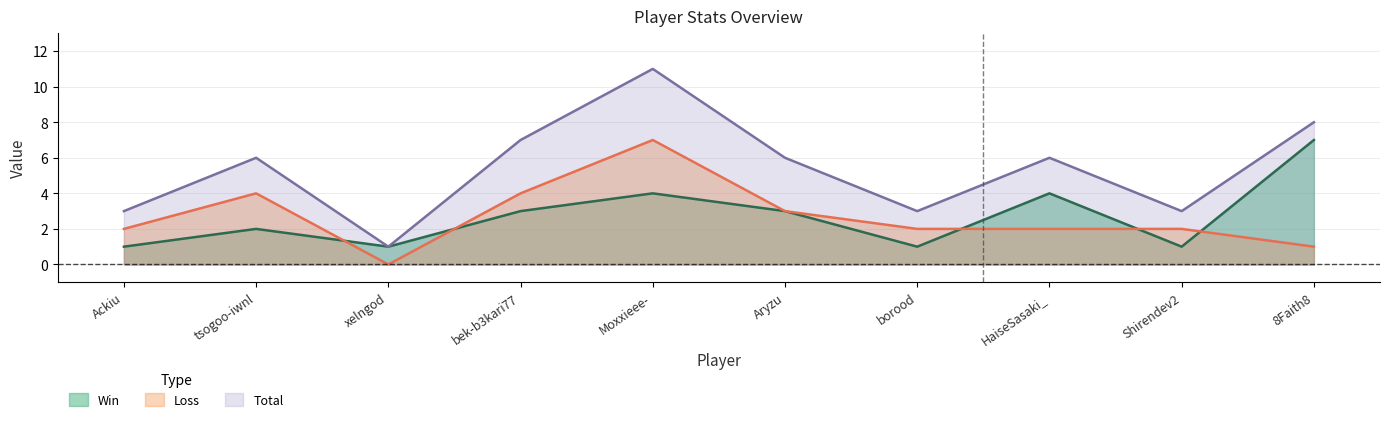

How many interior local peaks does the Total series have?

3